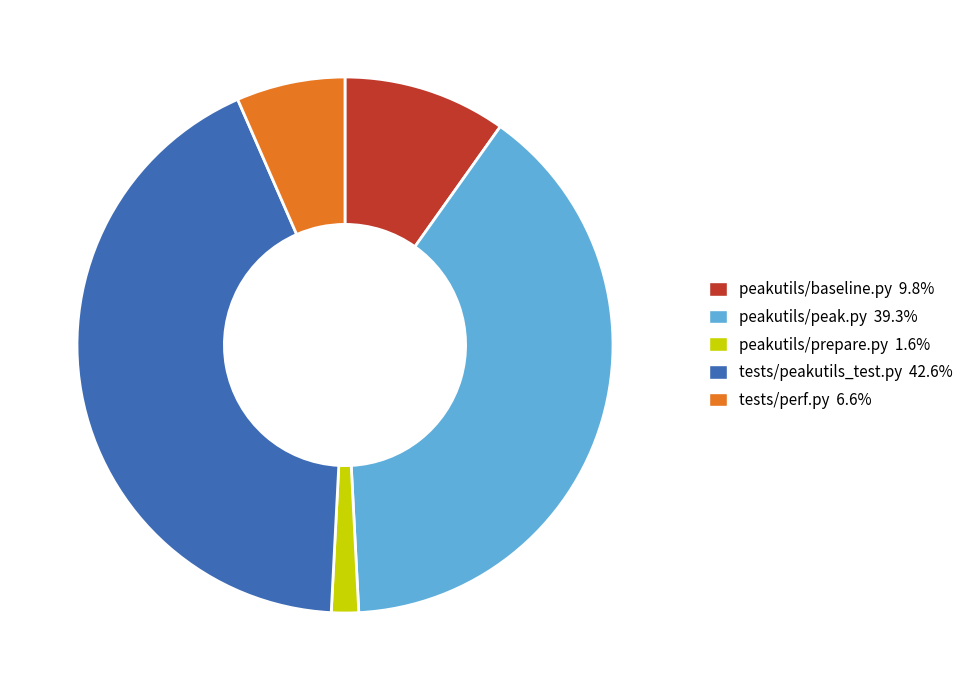

Does any single category account for the majority?

No